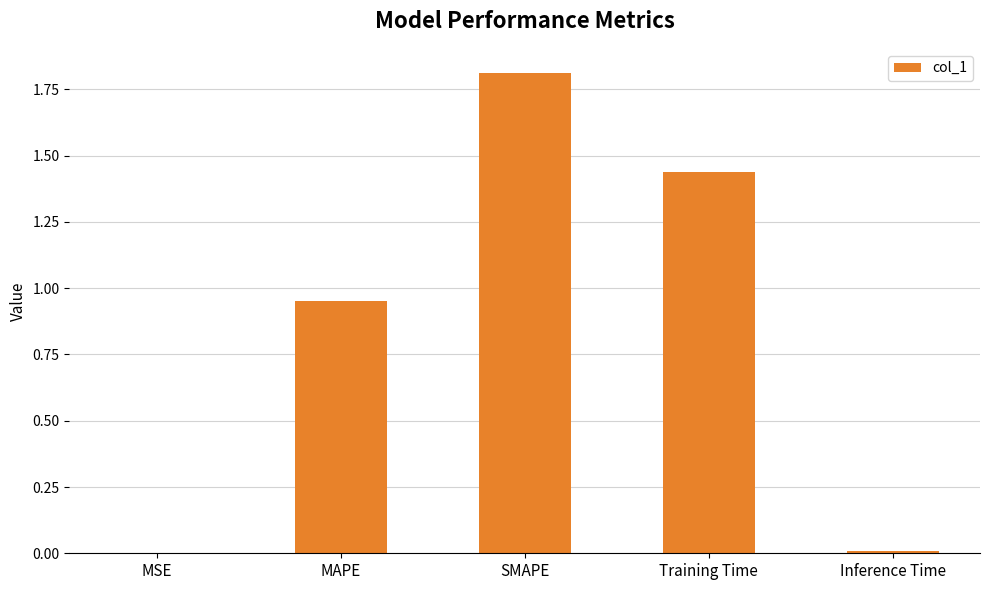

Is it true that the value at Training Time is 2.4?

False